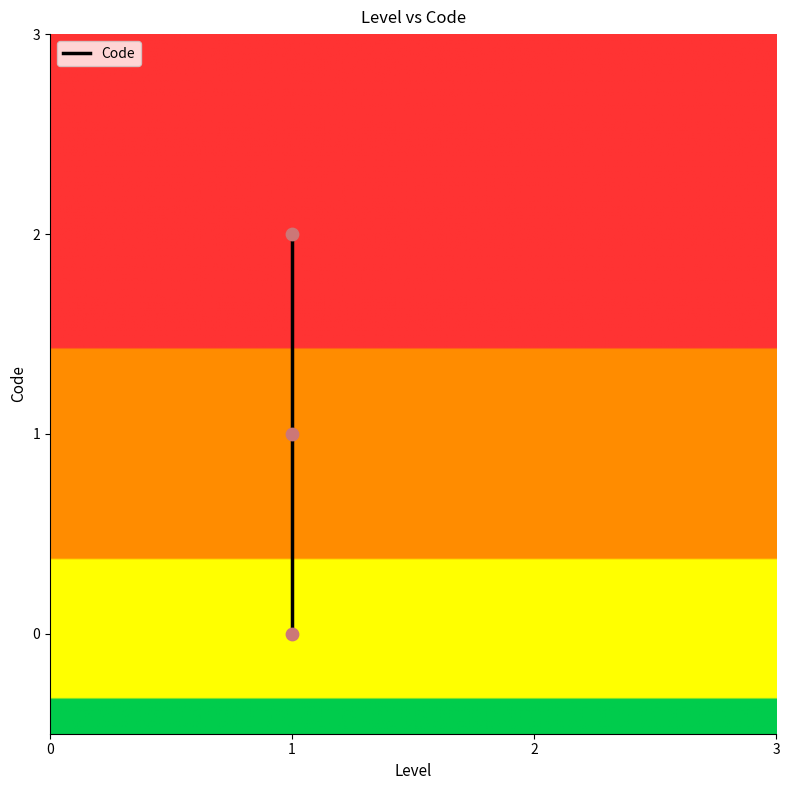

Between 1 and 0, which is larger?

1